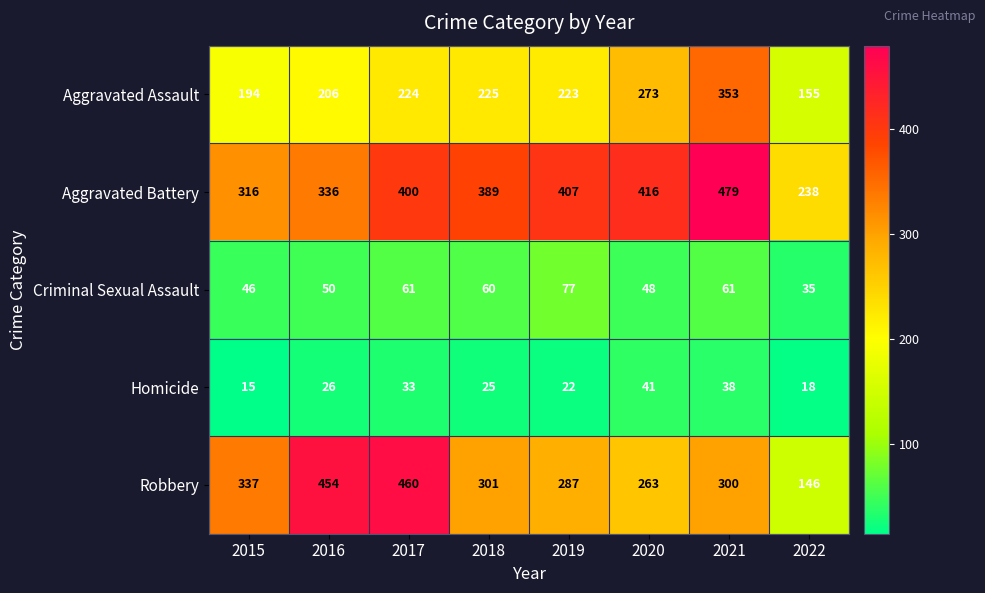

Is it true that Homicide equals 15 at 2015?

True